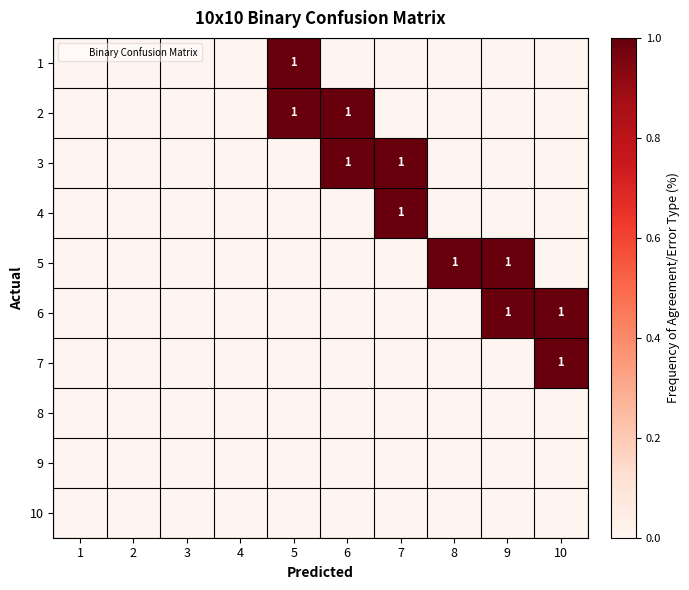

The value of 4 at 7 is 1. True or false?

True